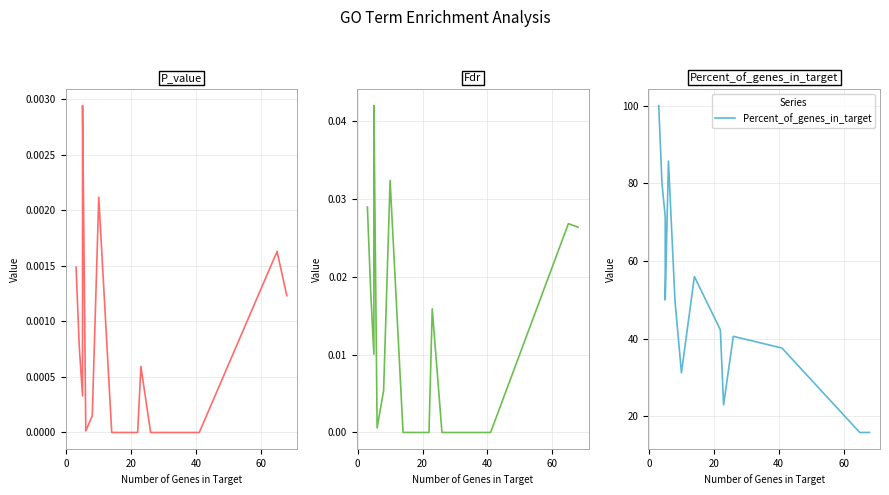

At 60, list the series in order from largest to smallest.

Percent_of_genes_in_target, Fdr, P_value